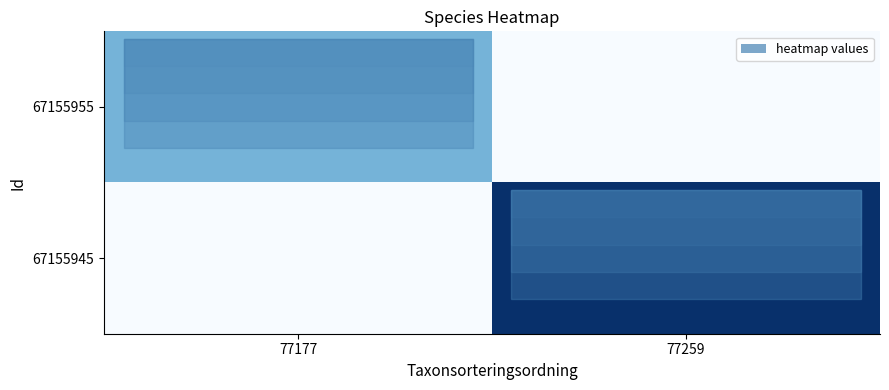

At how many categories does at least one series exceed 8?

1